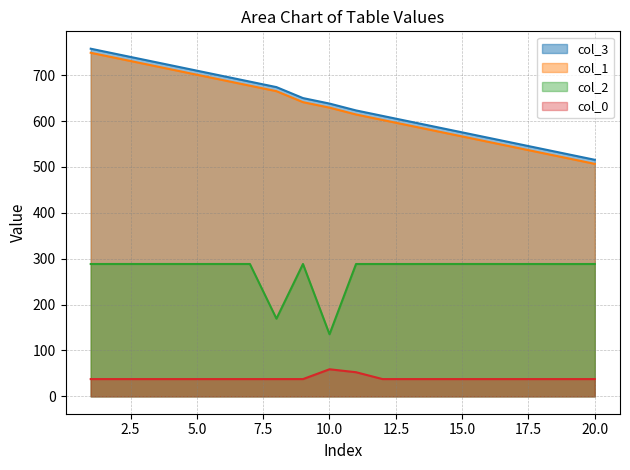

Which series has the largest total across all categories?

col_3